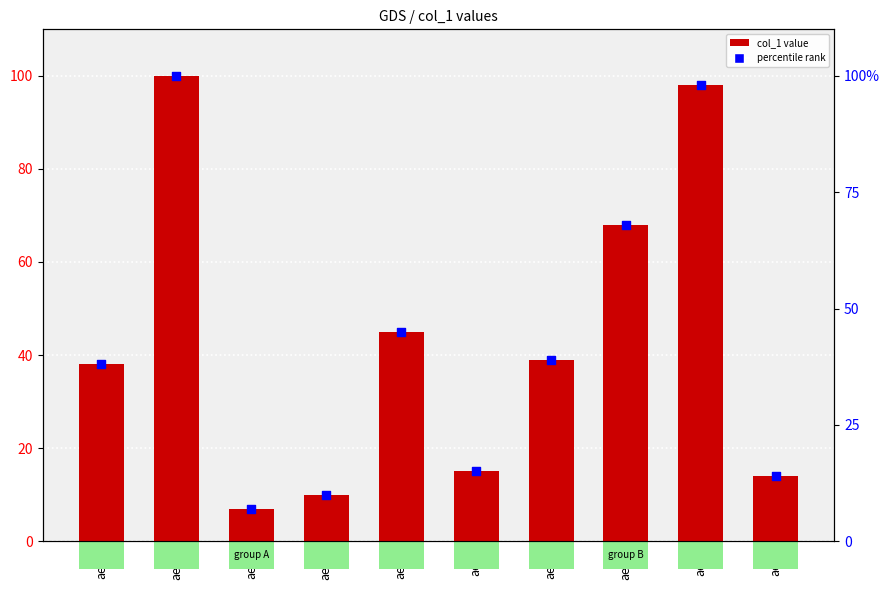

At how many categories does at least one series exceed 98?

1